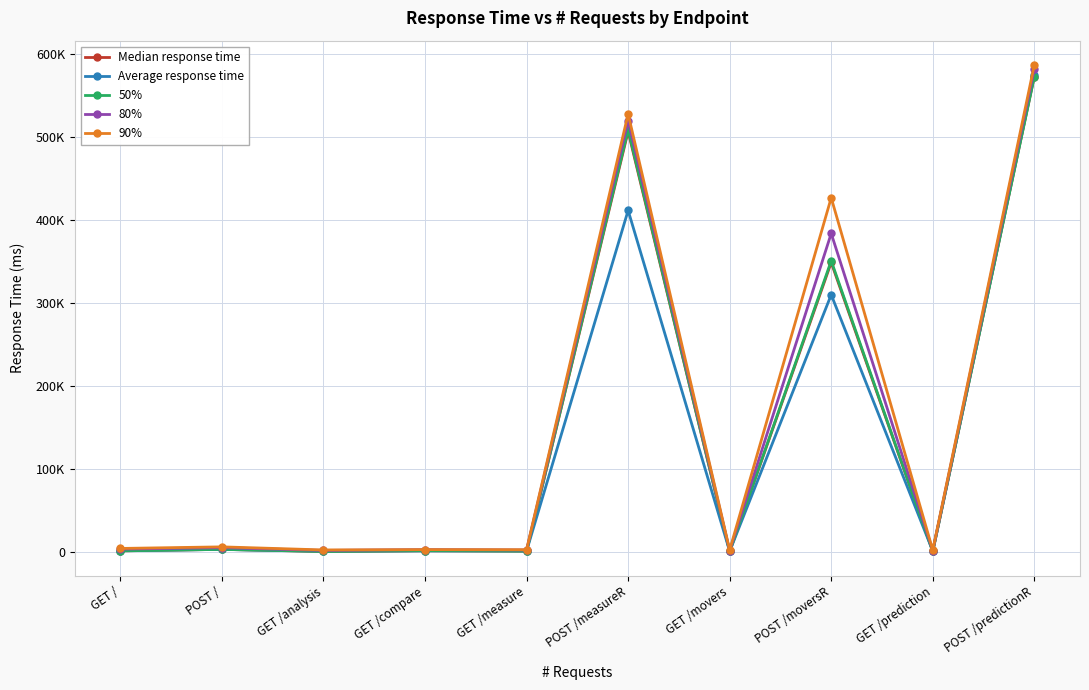

Is the value of 50% at POST / greater than the value of Median response time at POST /measureR?

No